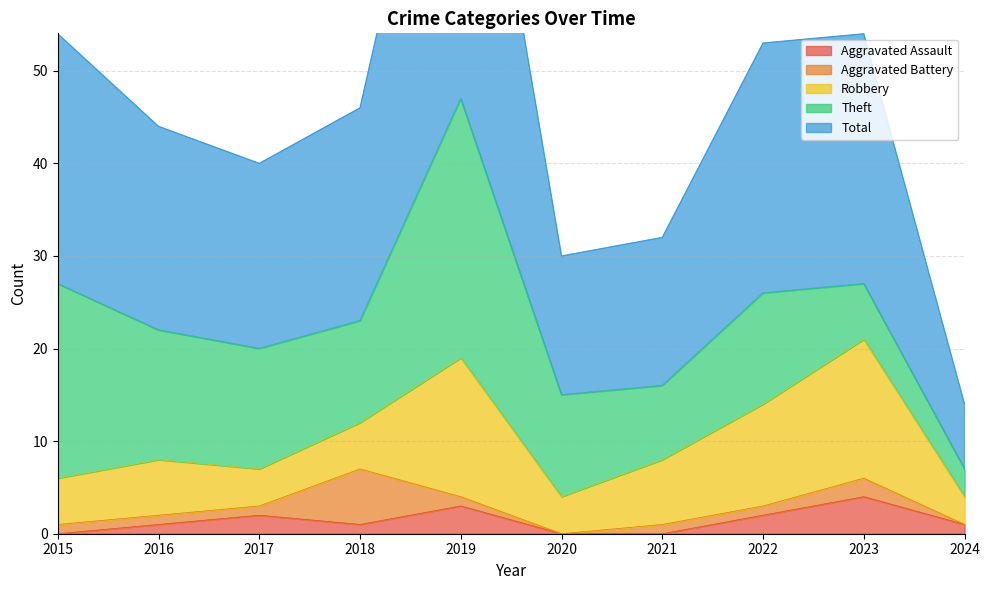

Rank the series by their maximum value, from lowest to highest.

Aggravated Assault, Aggravated Battery, Robbery, Theft, Total